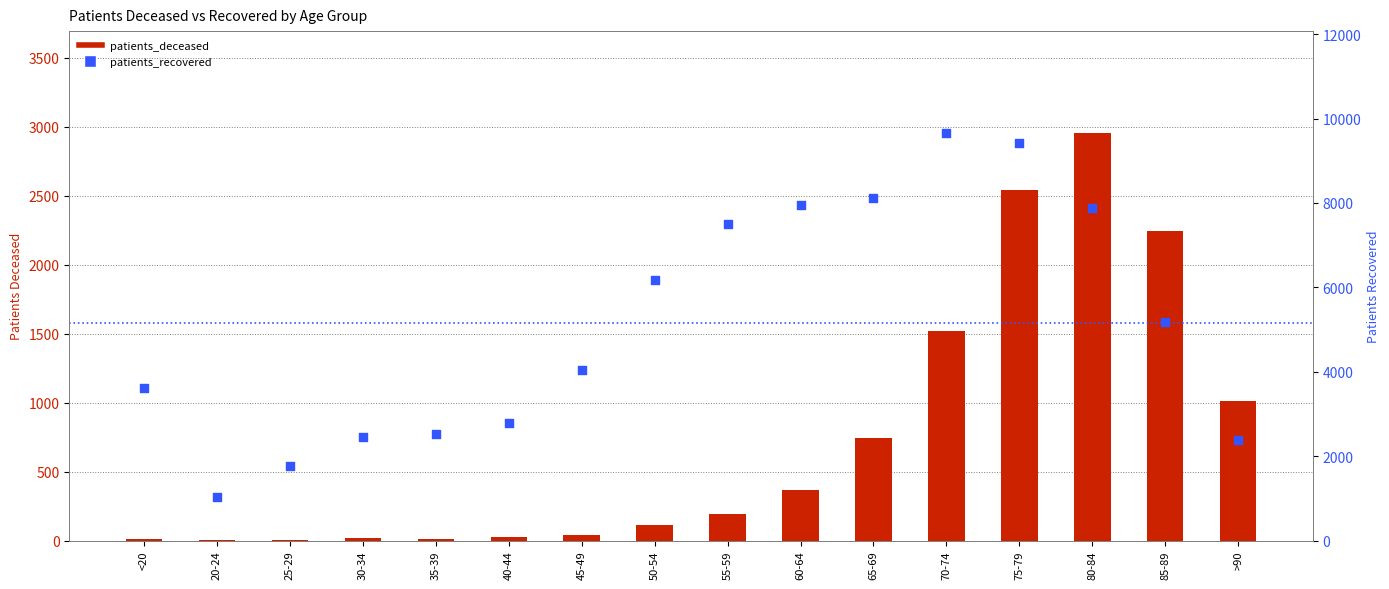

At which category is the sum across all series the highest?

75-79